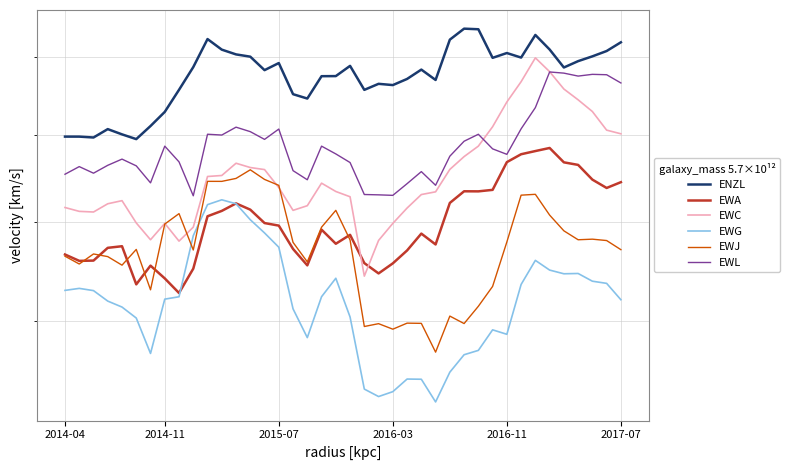

Which category has the lowest value in the EWL series?

9